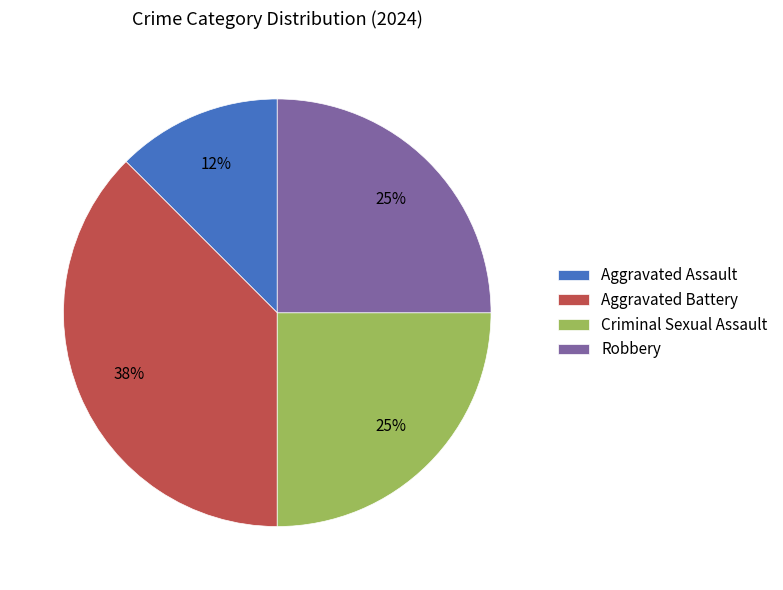

What is the ratio of the value at Aggravated Assault to the value at Aggravated Battery?

0.3